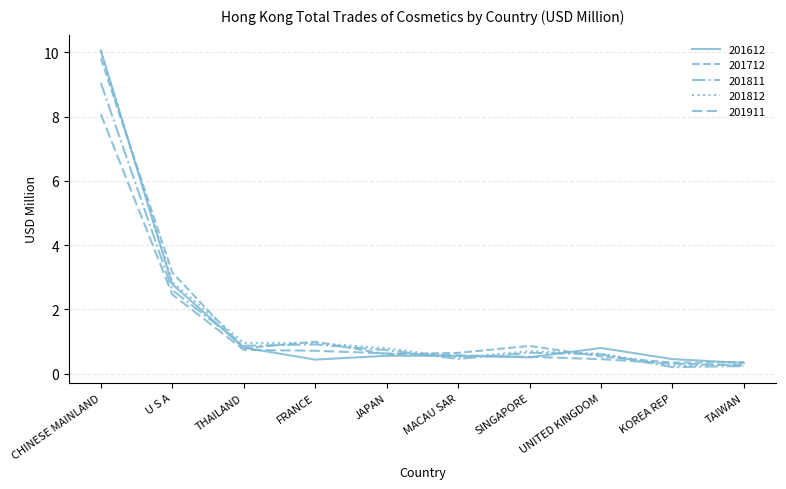

How many lines are shown in the chart?

5